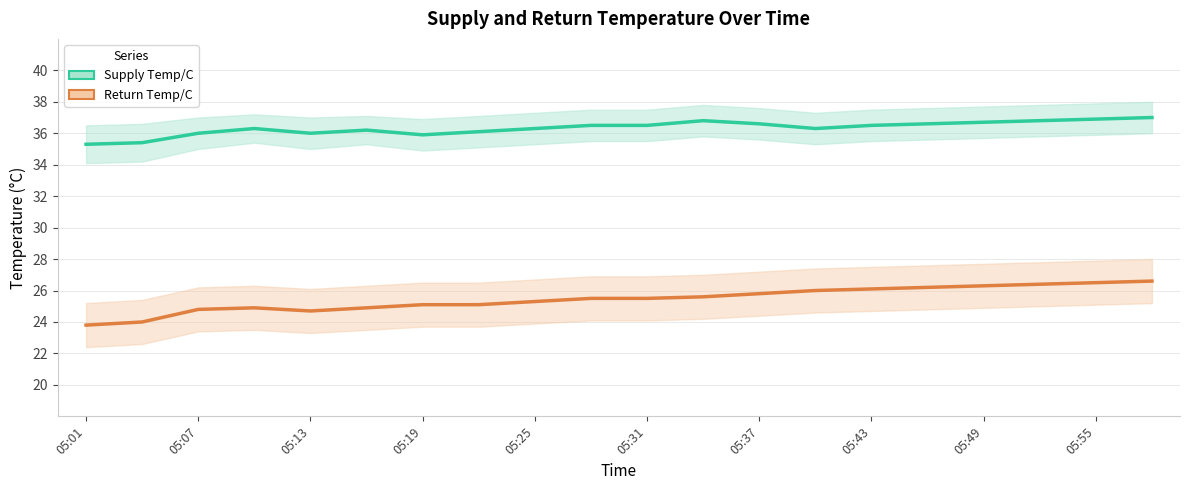

What position from the left is 17?

18